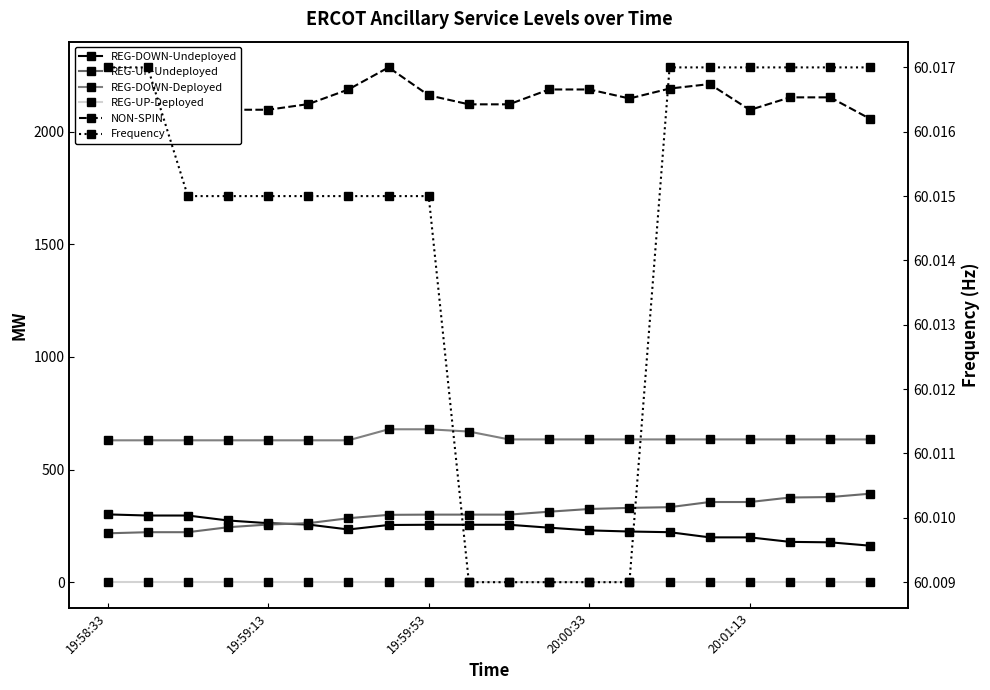

True or false: REG-UP-Undeployed has more than 2 points higher than both neighbors.

False